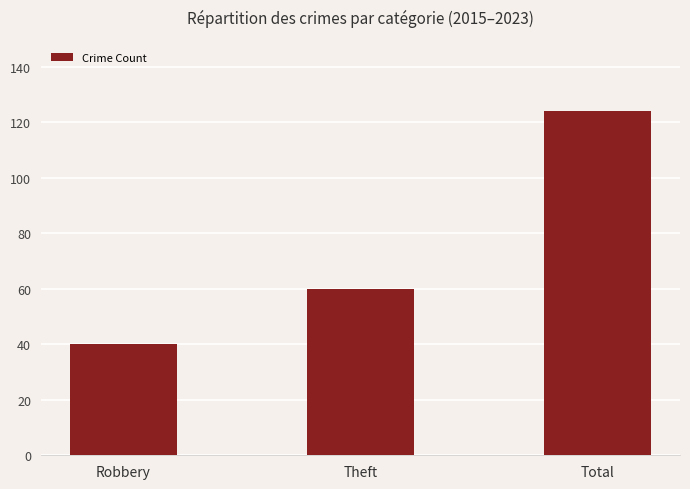

How many bars are there in total?

3